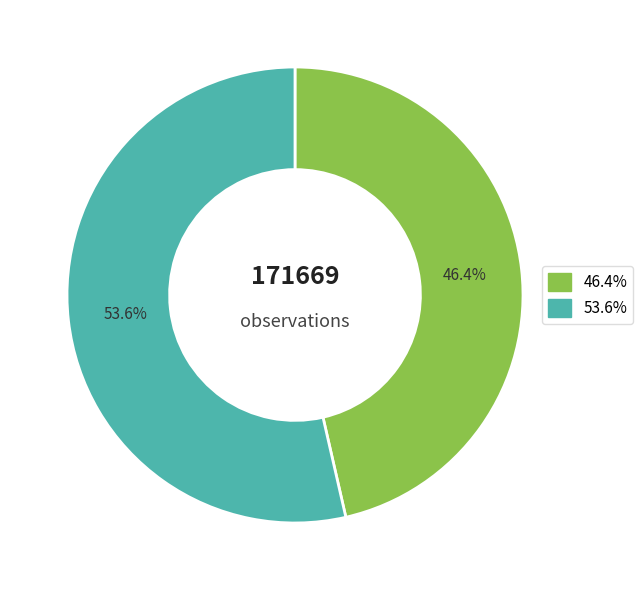

Is there any slice that represents more than half of the pie?

Yes